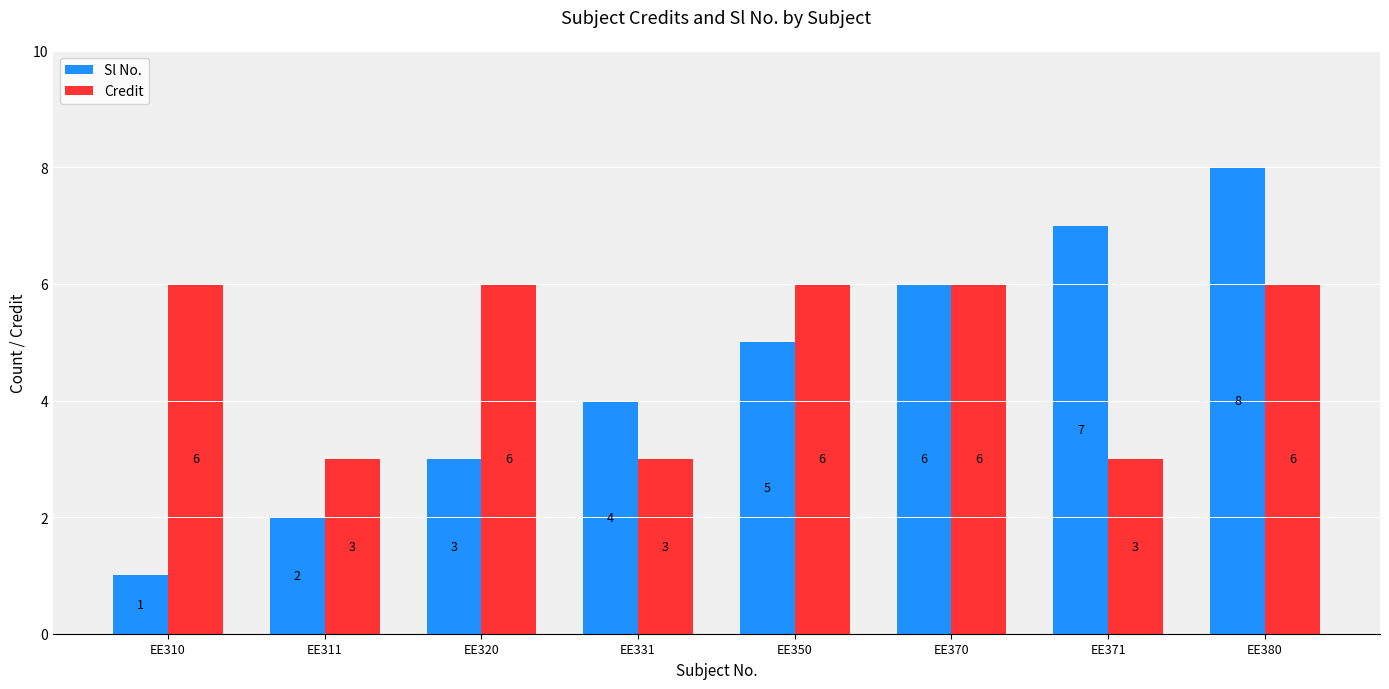

What is the difference between the highest and lowest values at EE371?

4